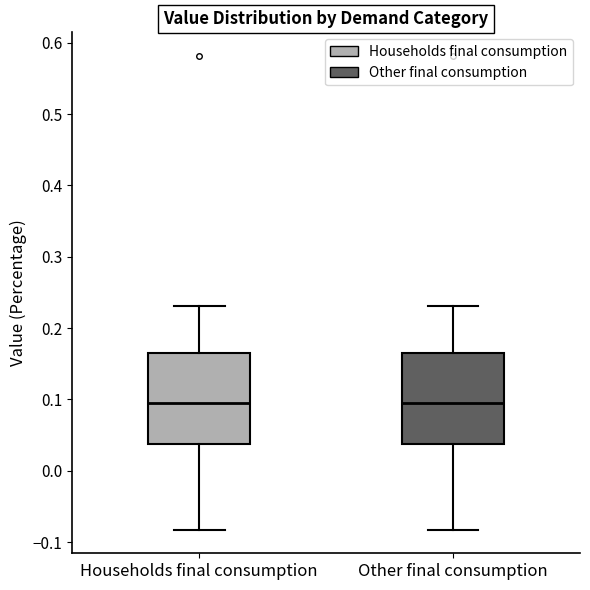

Reading left to right, transcribe this box plot: for each box, give where its median line is, the range the box spans, and where its two whiskers end, as read against the y-axis. The values are not printed on the chart, so give them approximately, as read against the axis.

Households final consumption: median 0.10, box 0.04 to 0.17, whiskers -0.08 to 0.23
Other final consumption: median 0.10, box 0.04 to 0.17, whiskers -0.08 to 0.23